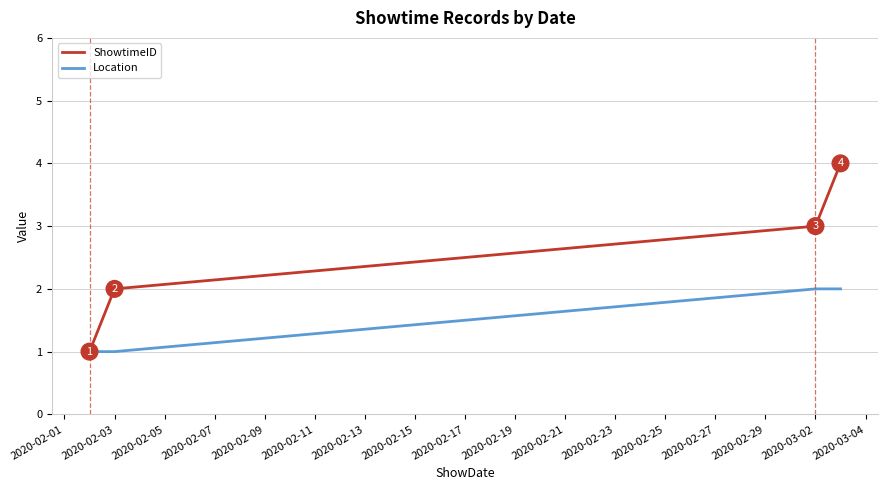

How many distinct data groups are displayed?

2